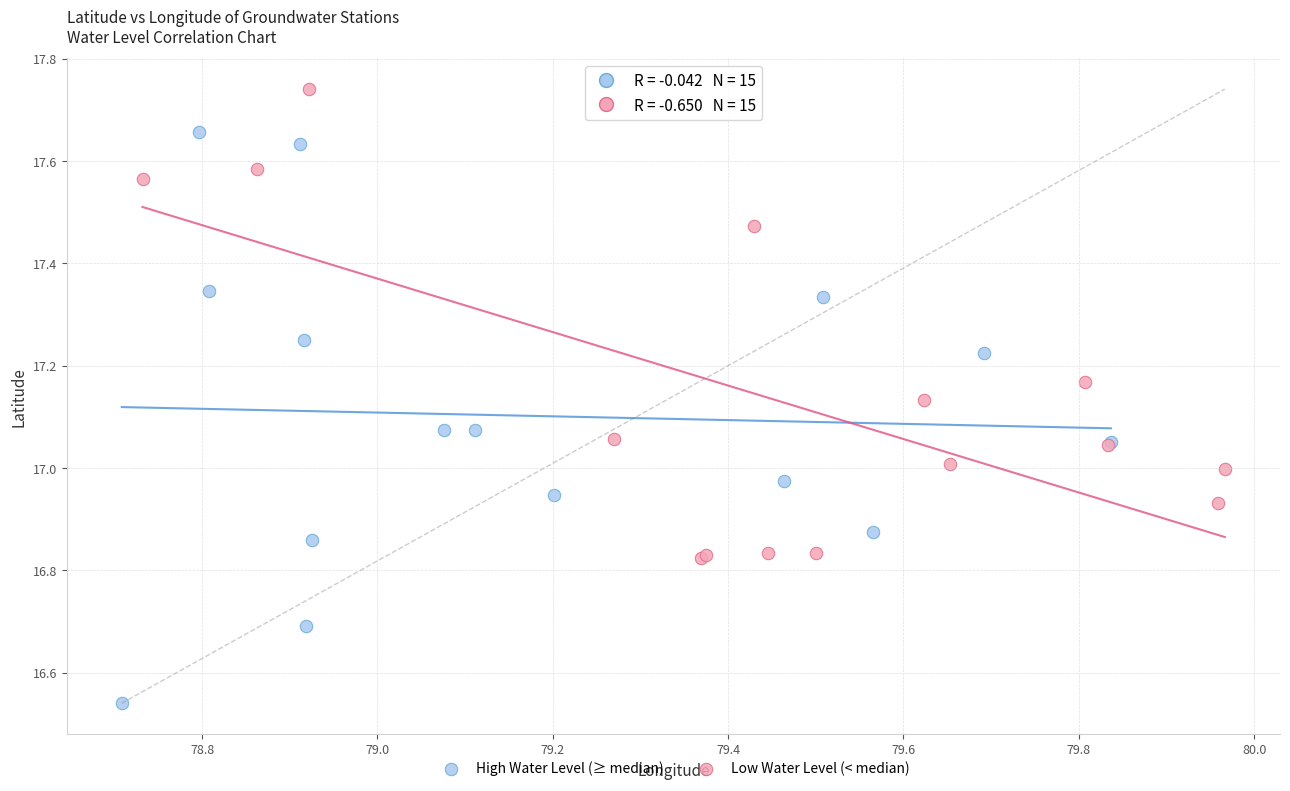

Which series reaches the maximum Y coordinate?

Low Water Level (< median)